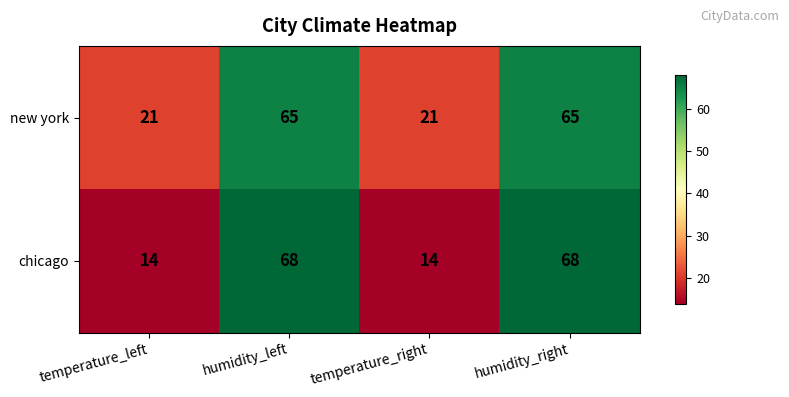

Which series changed the most between temperature_left and humidity_right?

chicago